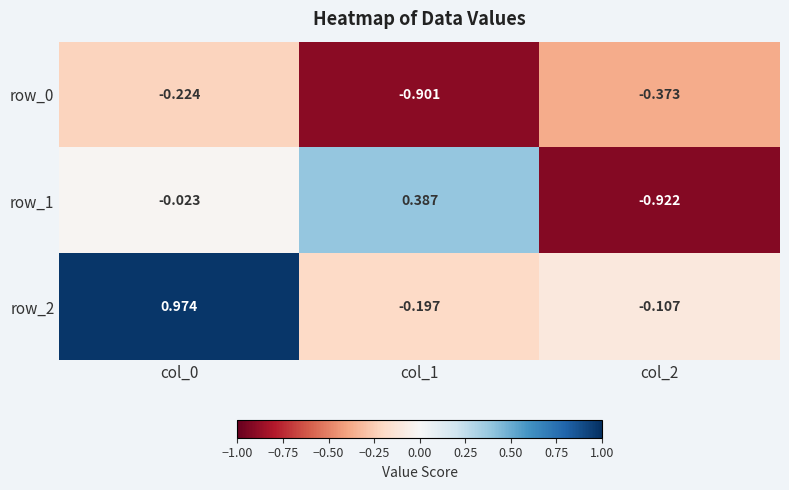

Is the value of row_1 at col_2 greater than the value of row_2 at col_0?

No